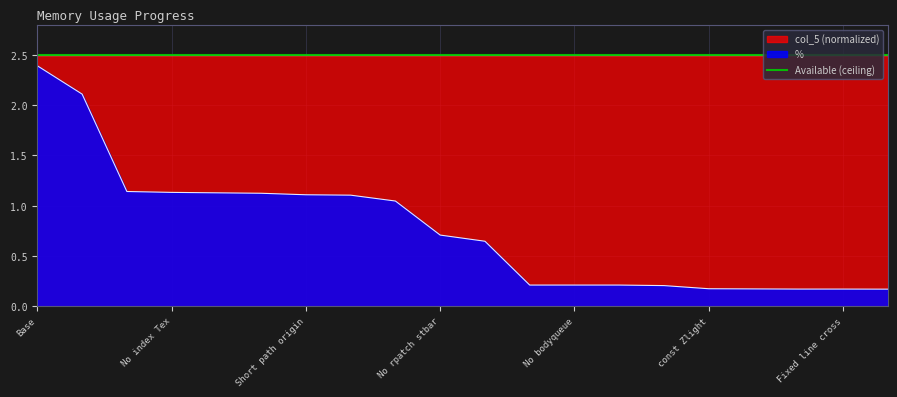

Reading left to right, transcribe all the data shown in this chart.

Base=2.4	No cache wad=2.1	Z_Light=1.1	No index Tex=1.1	Short width=1.1	Tex name ptr=1.1	Short path origin=1.1	Const Translation=1.1	No rpatch hud=1.0	No rpatch stbar=0.7	No alloc screen=0.6	Remove rpatch=0.2	No bodyqueue=0.2	No deathmatch starts=0.2	Reorder globals=0.2	const Zlight=0.2	No respawn=0.2	Struct trimming=0.2	Fixed line cross=0.2	Fixed fuzz=0.2